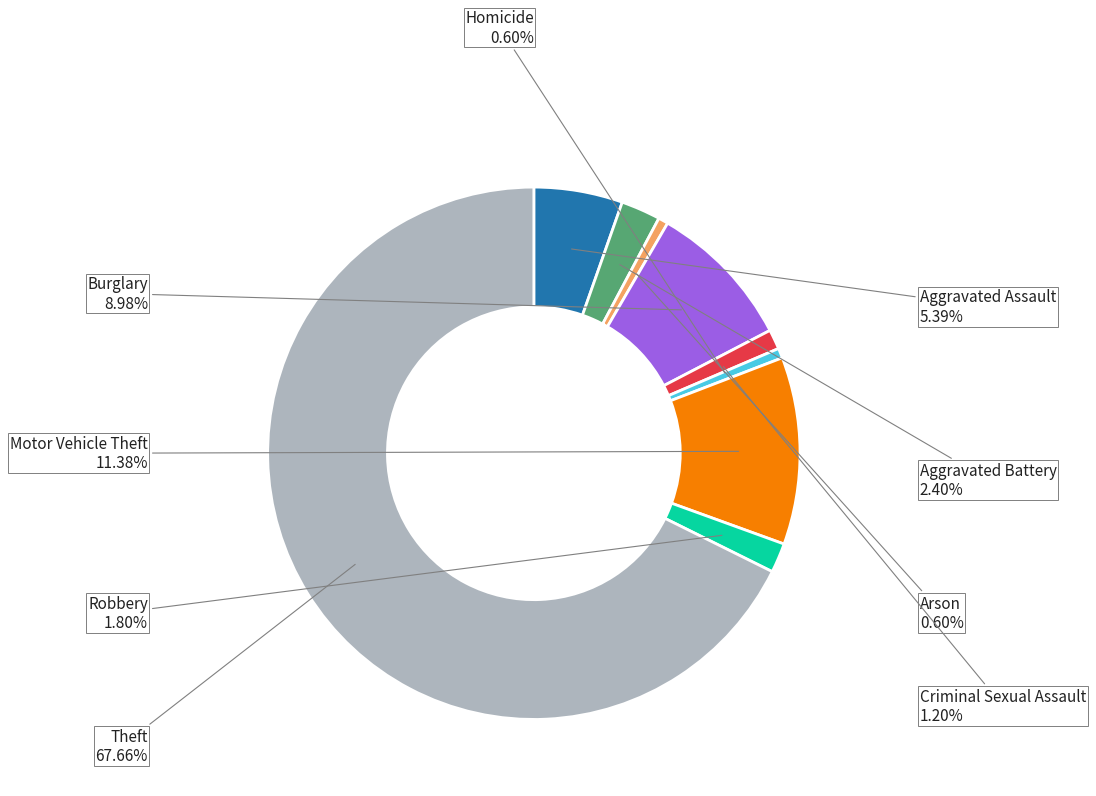

How many segments does this pie chart have?

9